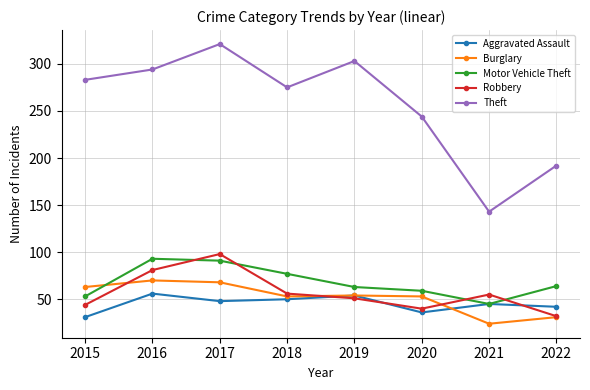

Rank the categories by Theft value from lowest to highest.

2021, 2022, 2020, 2018, 2015, 2016, 2019, 2017